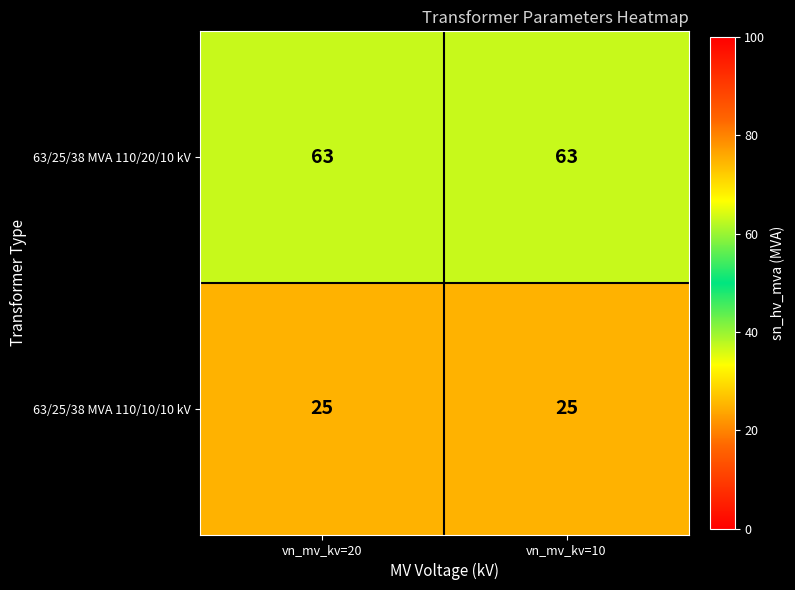

How many distinct data groups are displayed?

2